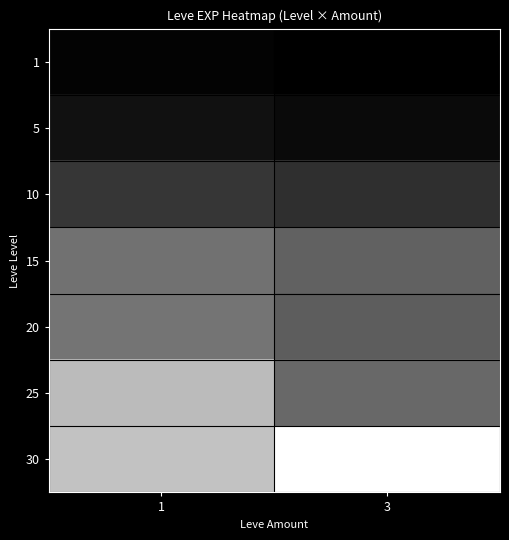

List the series in order of their peak value, highest first.

30, 25, 20, 15, 10, 5, 1